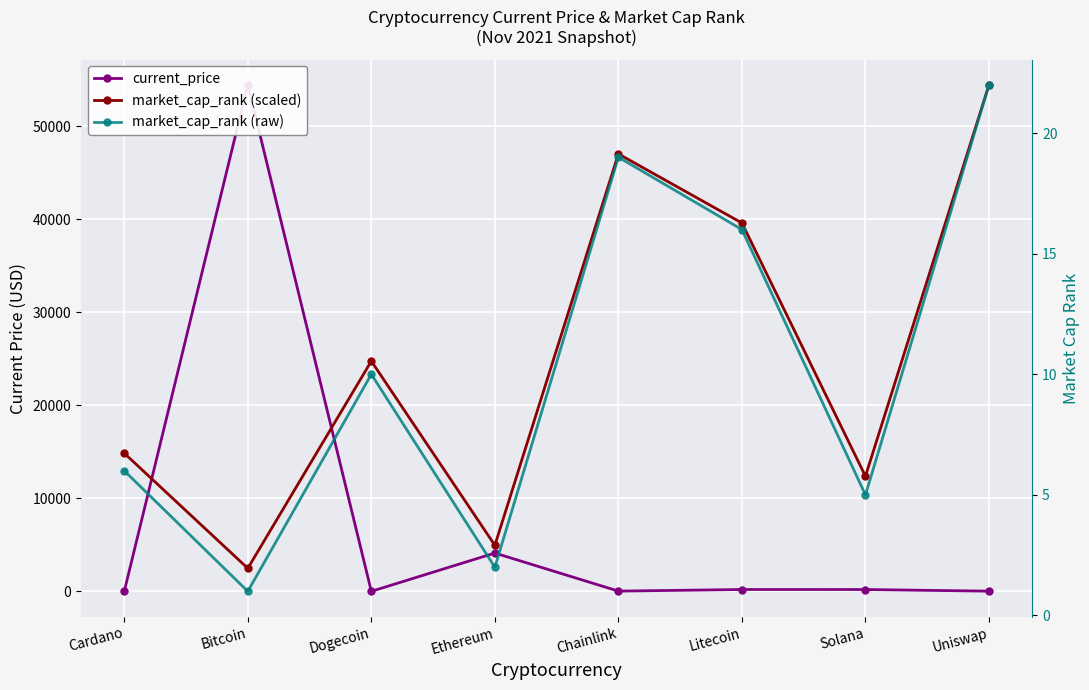

Between Cardano and Litecoin, which series saw the biggest shift?

market_cap_rank (scaled)